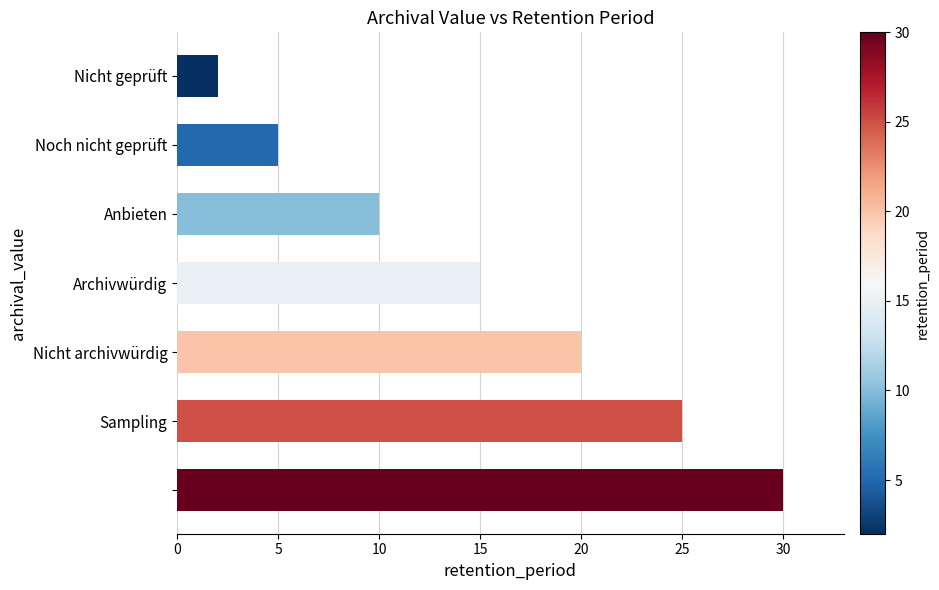

Reading top to bottom, extract all data points from this chart.

2	5	10	15	20	25	30